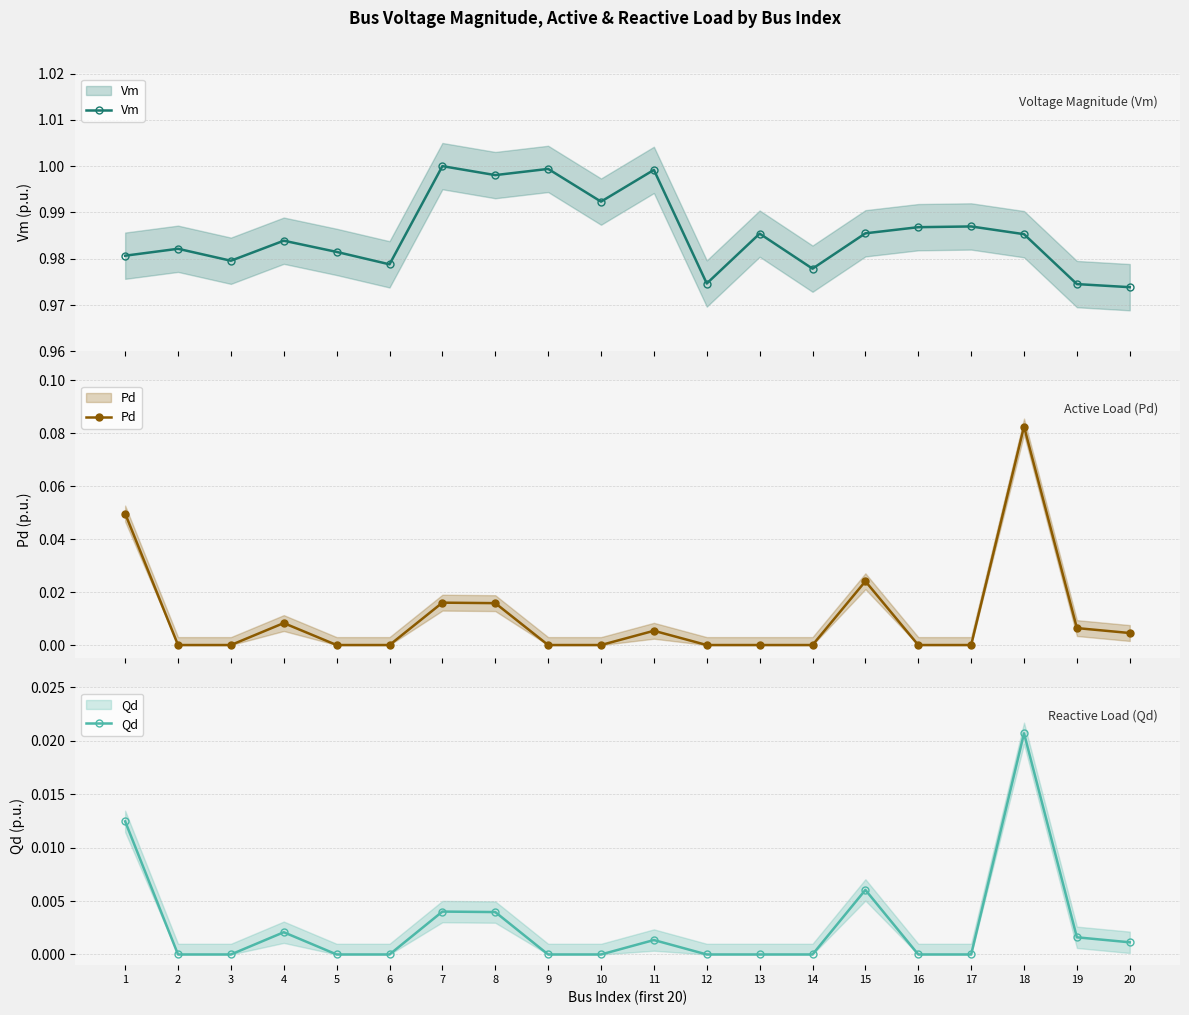

True or false: Qd and Vm intersect in this chart.

False